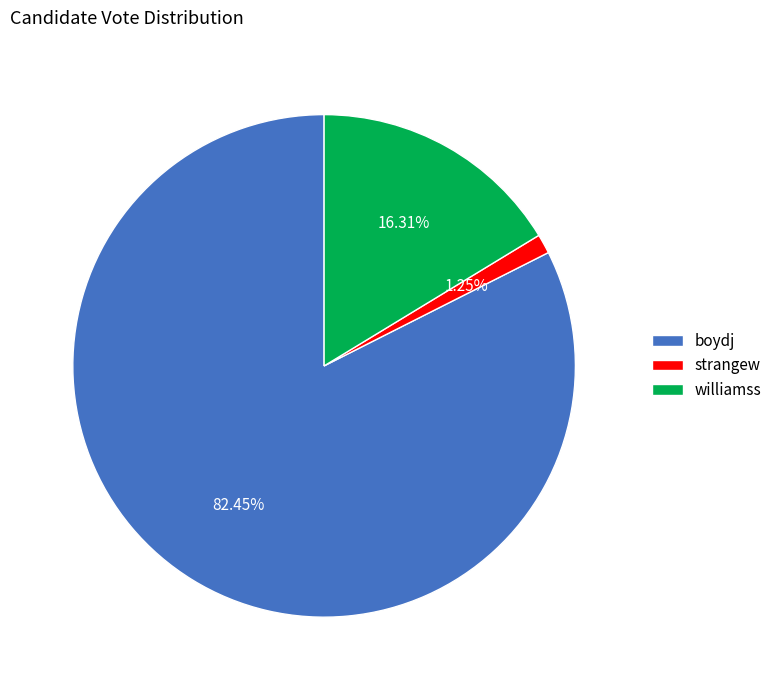

To the nearest percent, what is the difference between the largest and smallest slice percentages?

81%